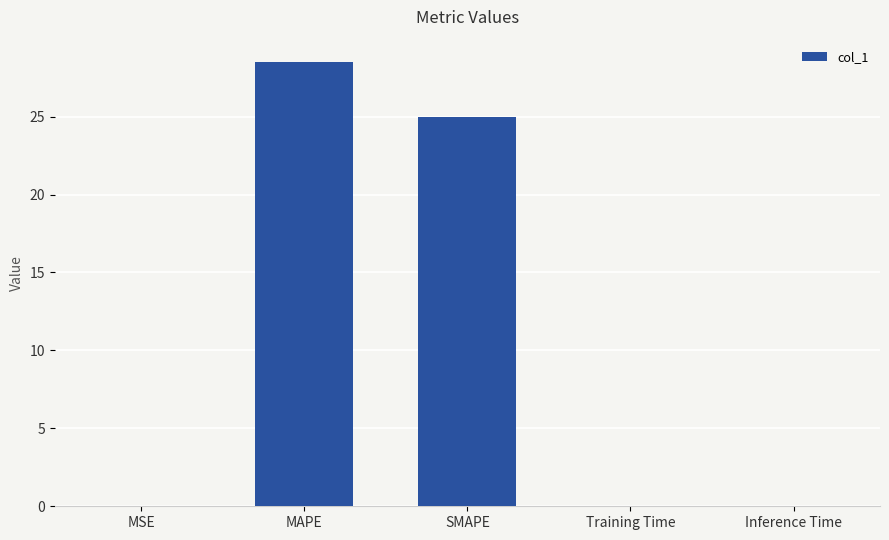

At which label is the value closest to 14?

SMAPE